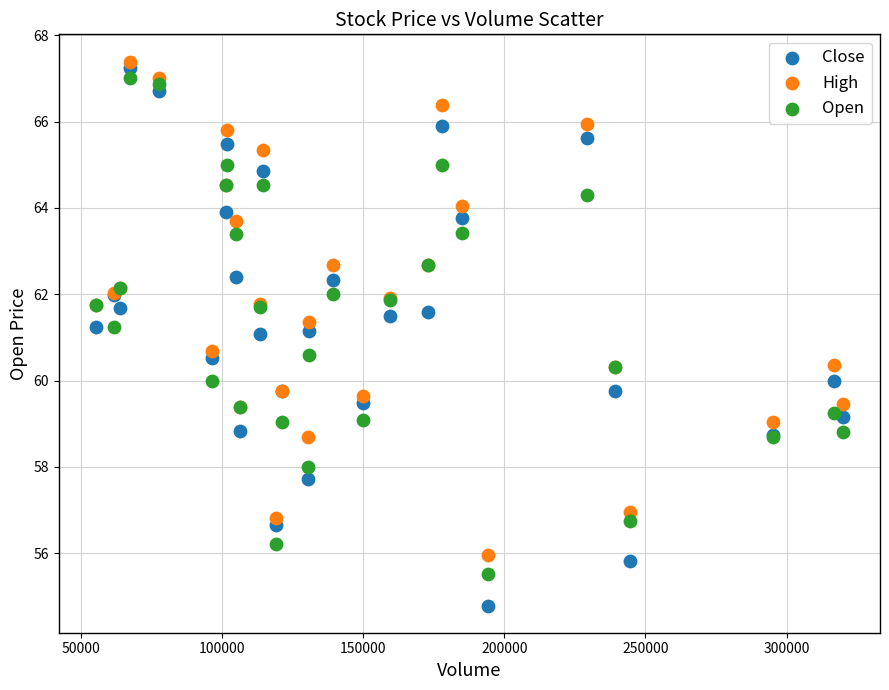

What are all the series names shown in the legend?

Close, High, Open